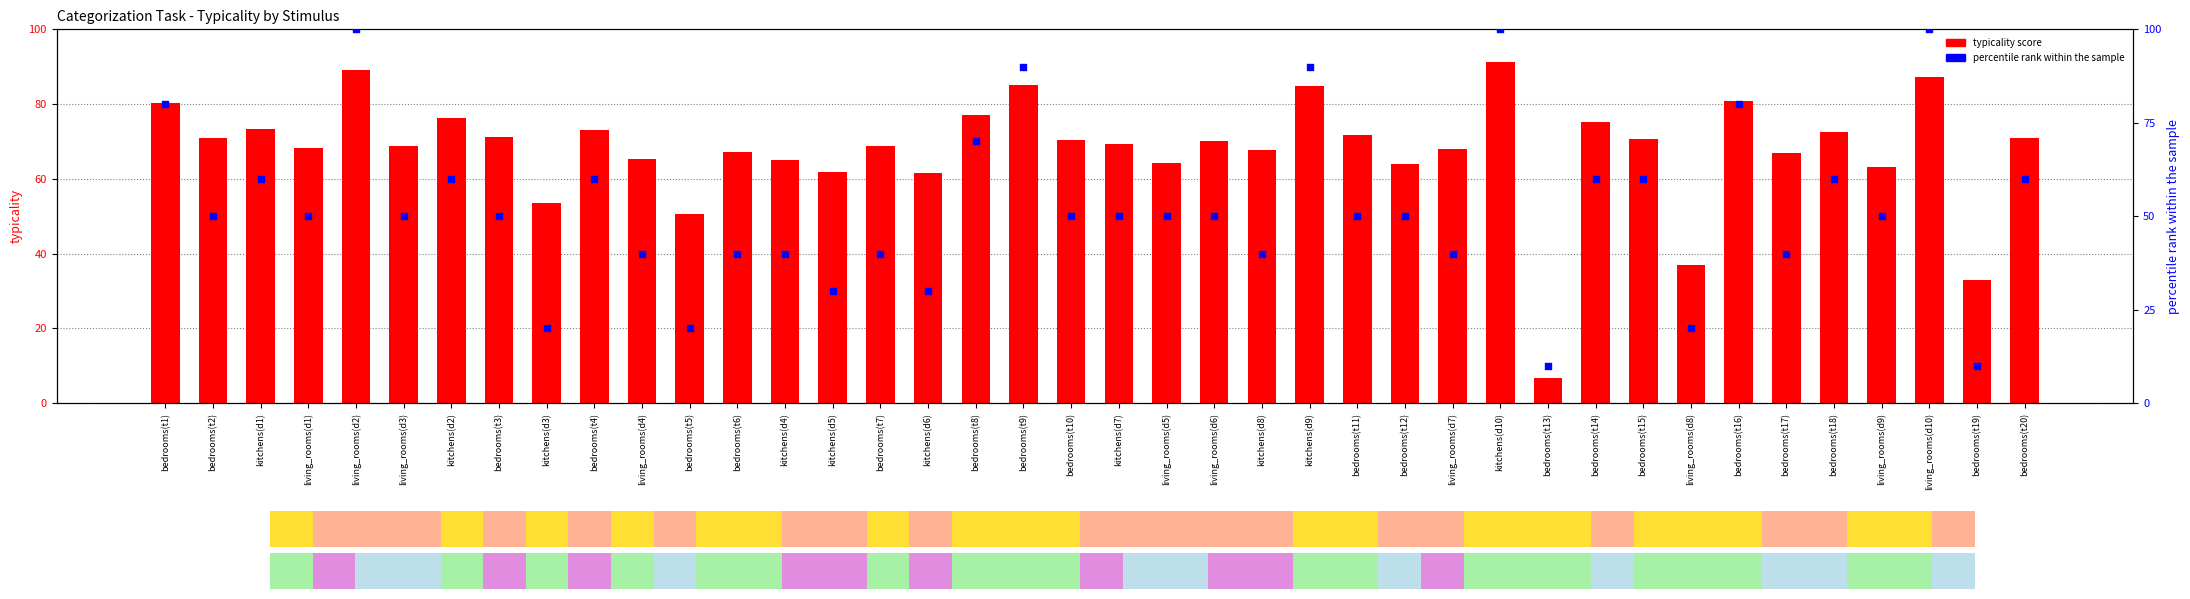

Which series has the widest spread of Y values?

percentile rank within the sample